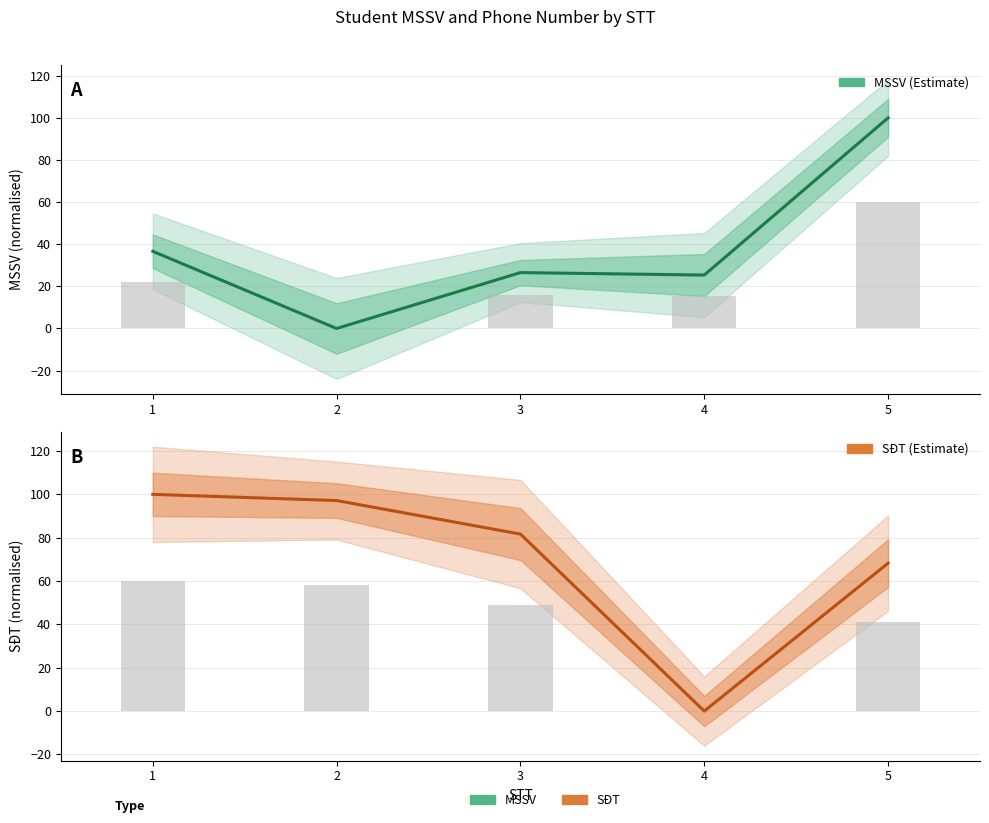

Where is MSSV nearest to the value 50?

1